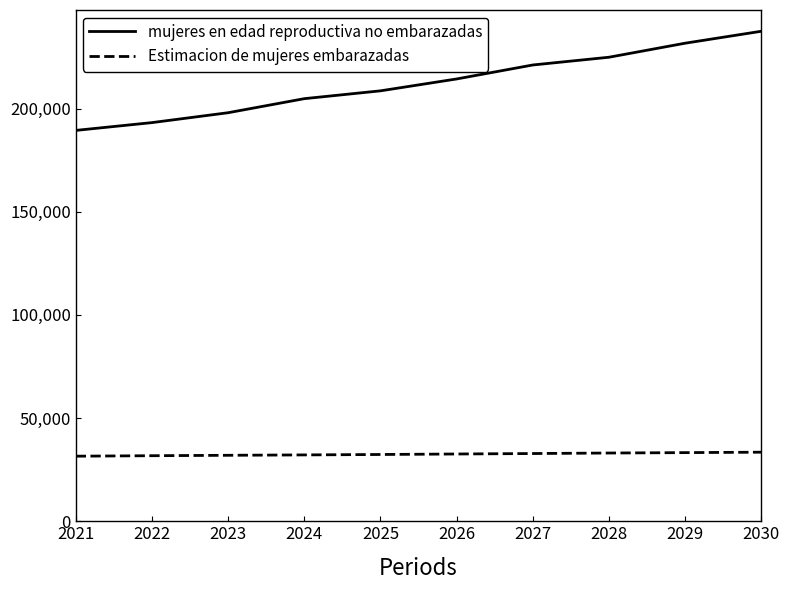

Which series has the widest spread of values?

mujeres en edad reproductiva no embarazadas